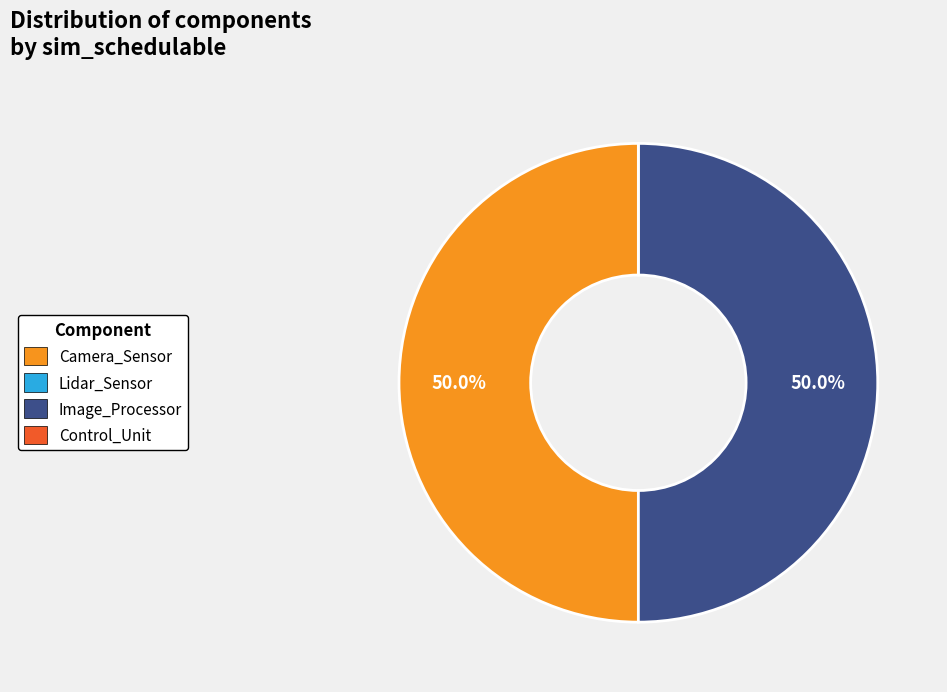

Approximately how many times larger is the value at Camera_Sensor compared to Image_Processor?

1.0